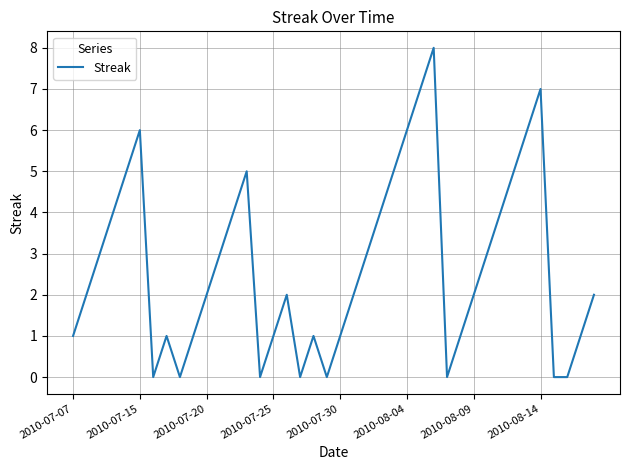

Reading left to right, transcribe all the data shown in this chart.

1	2	3	4	5	6	0	1	0	1	2	3	4	5	0	1	2	0	1	0	1	2	3	4	5	6	7	8	0	1	2	3	4	5	6	7	0	0	1	2